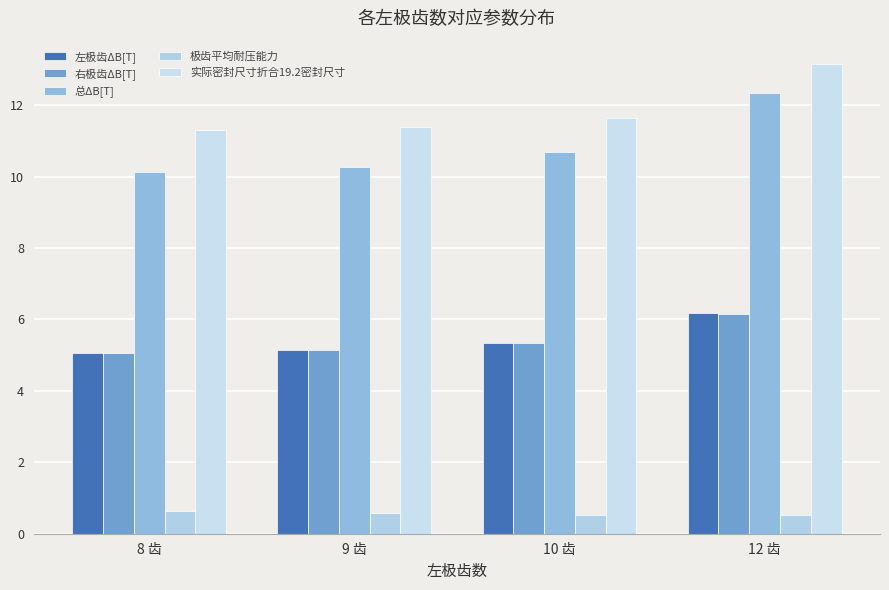

The 右极齿ΔB[T] series shows 5.1 at 8 齿. True or false?

True